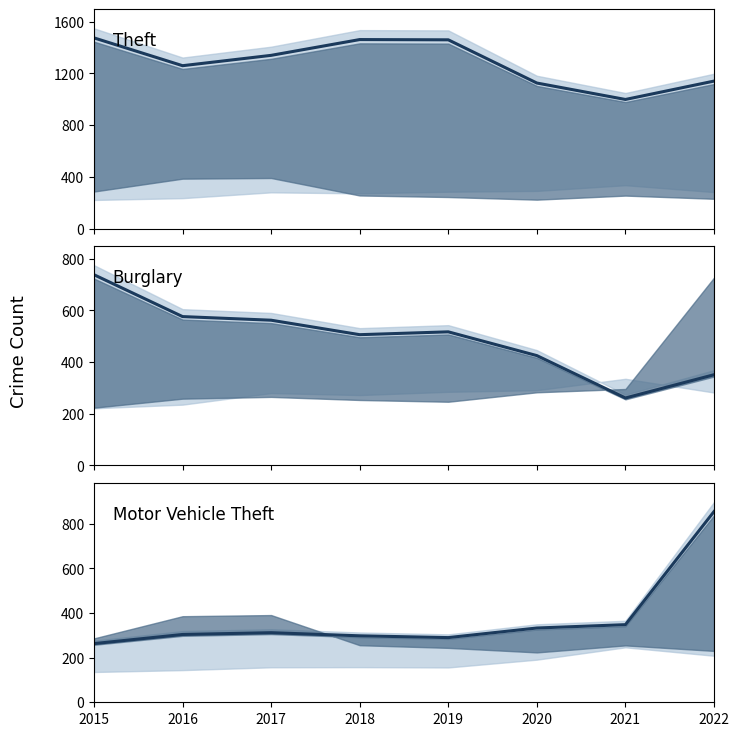

Is this an area chart (filled region under the line)?

No